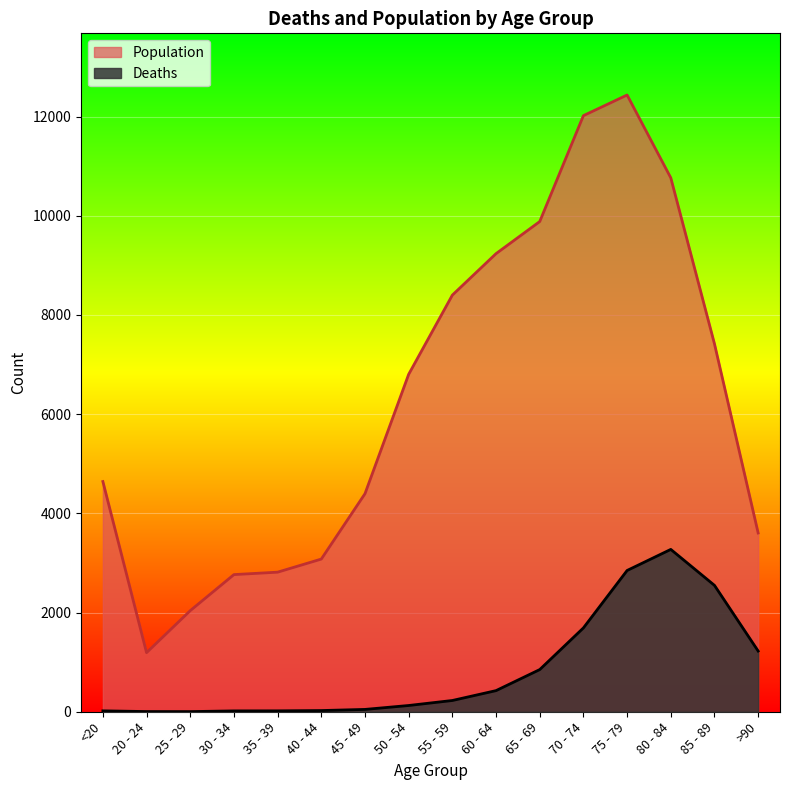

Between 75 - 79 and >90, which series saw the biggest shift?

Population